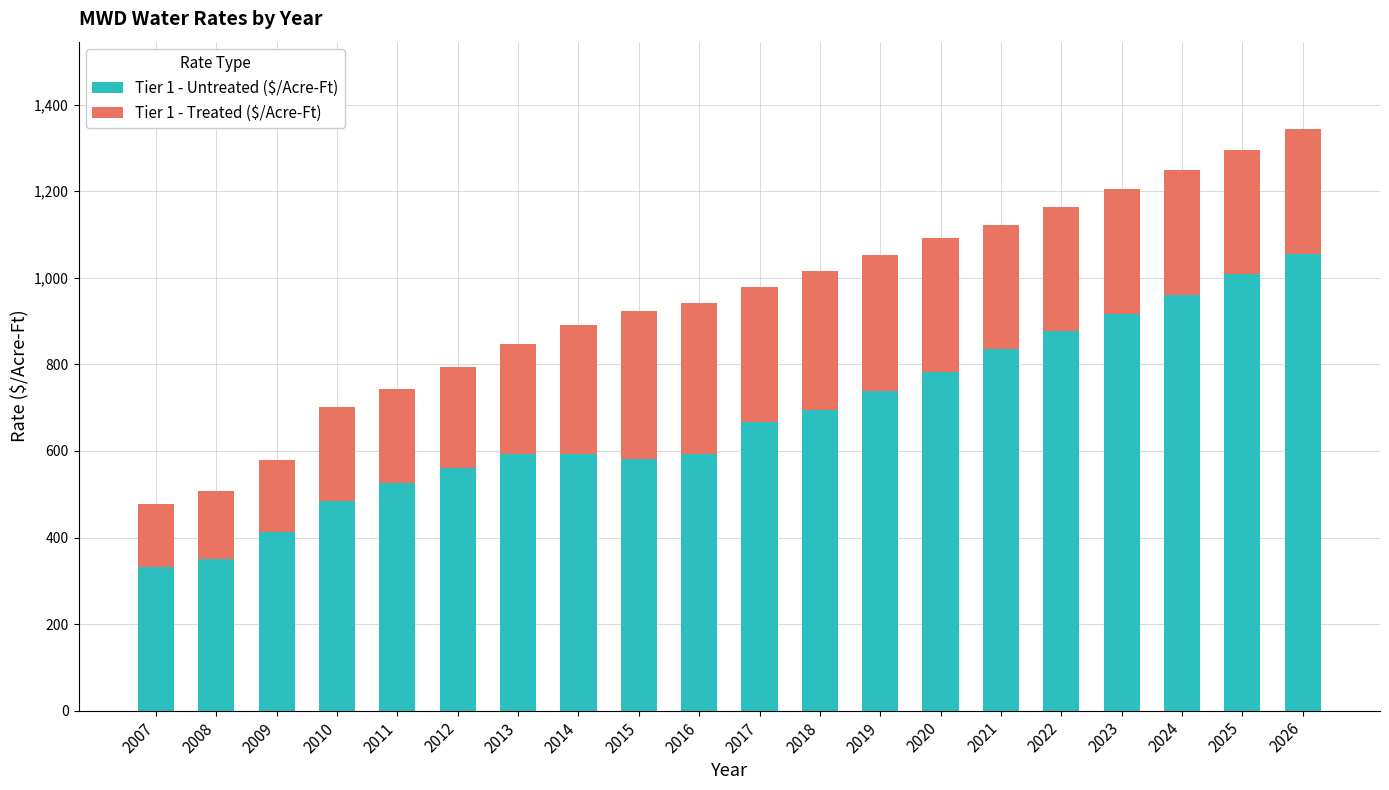

The Tier 1 - Untreated ($/Acre-Ft) series shows 831 at 2015. True or false?

False